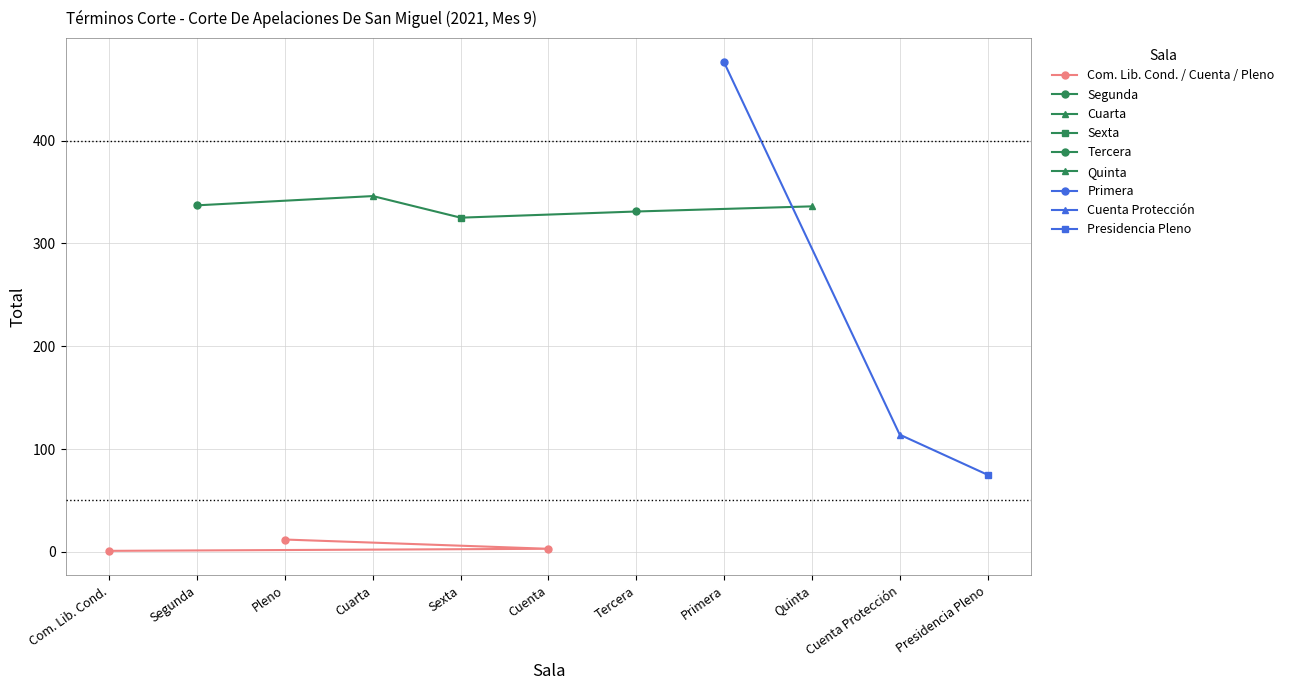

How many values are between 1 and 12?

3